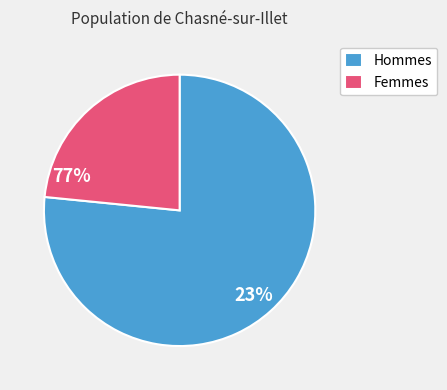

What is the majority slice?

Hommes